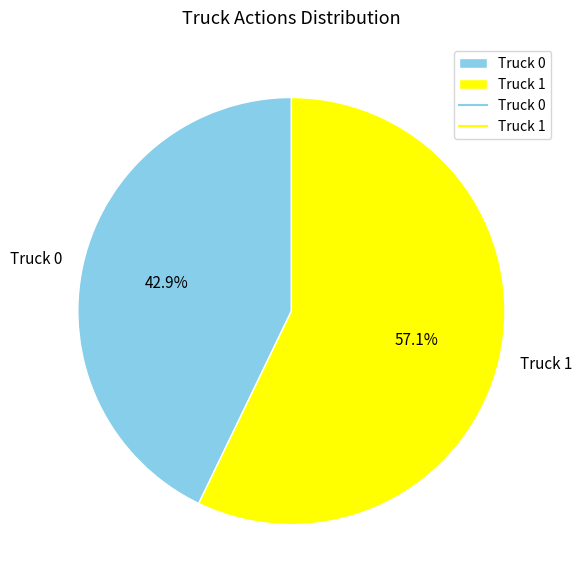

To the nearest percent, what is the average slice percentage?

50%